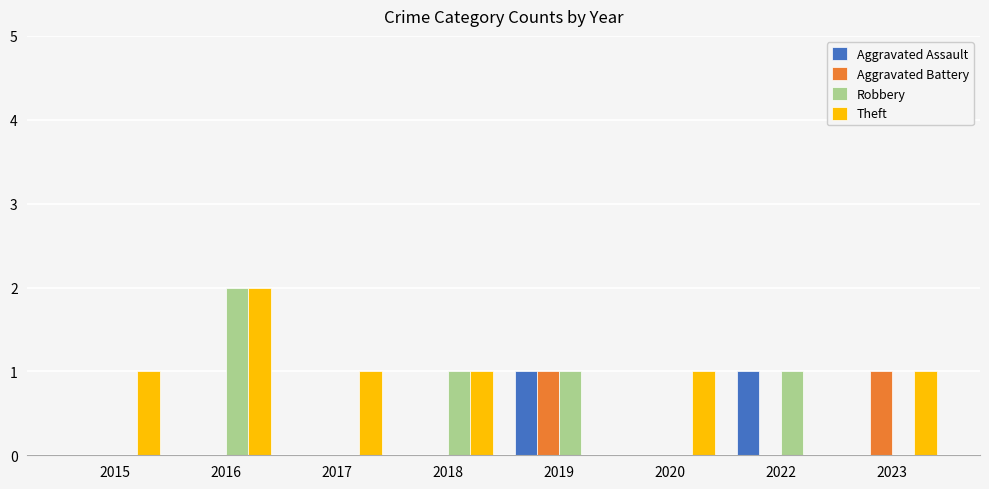

The Robbery series shows 2 at 2018. True or false?

False